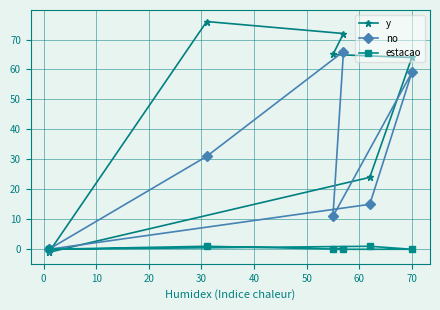

How many values in the estacao series exceed 0?

2